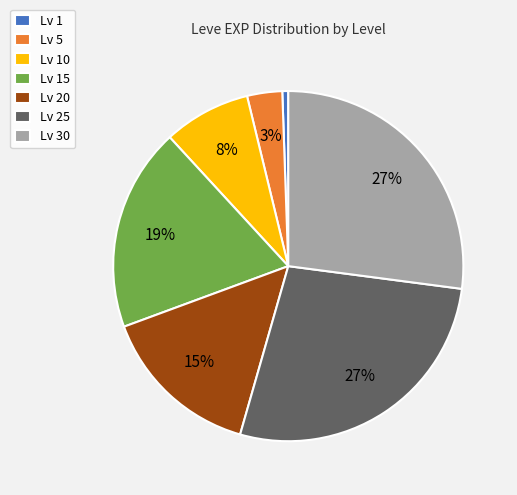

Which slice is the smallest?

Lv 1